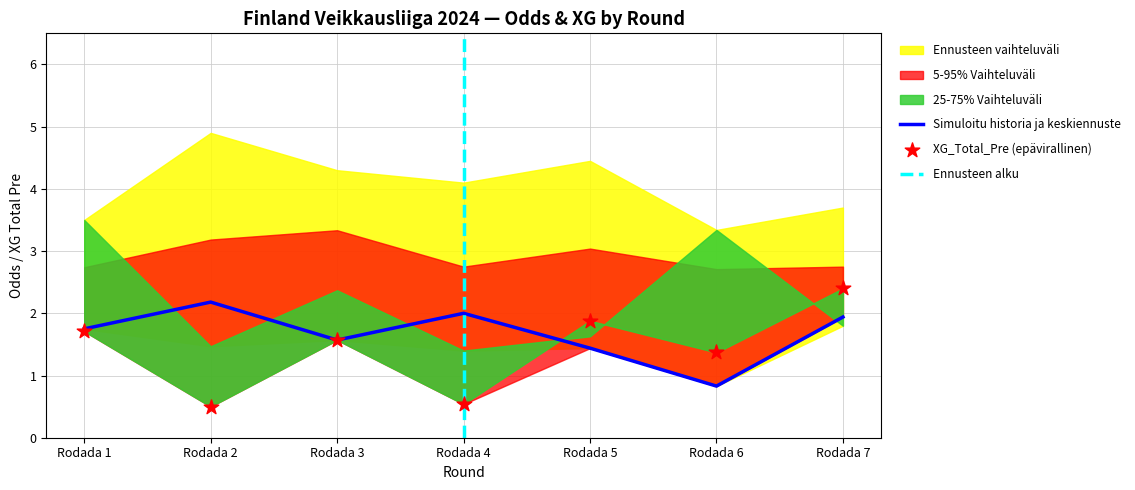

The value of Simuloitu historia ja keskiennuste at Rodada 7 is 1.2. True or false?

False